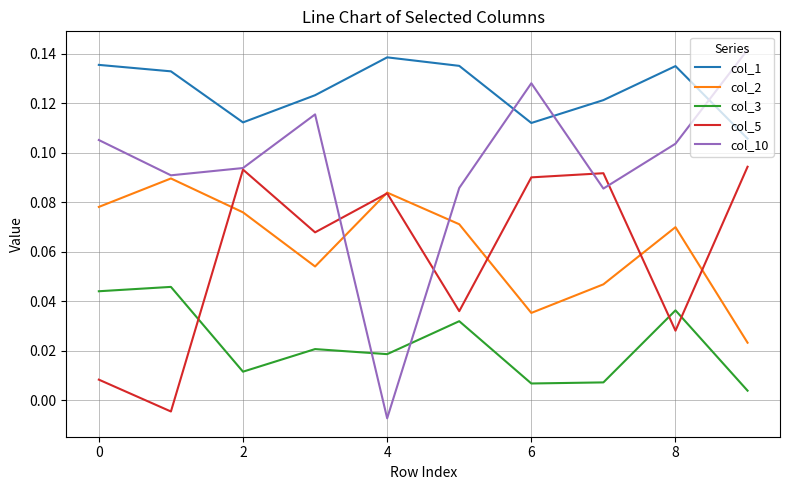

True or false: col_5 and col_1 cross at least once.

False